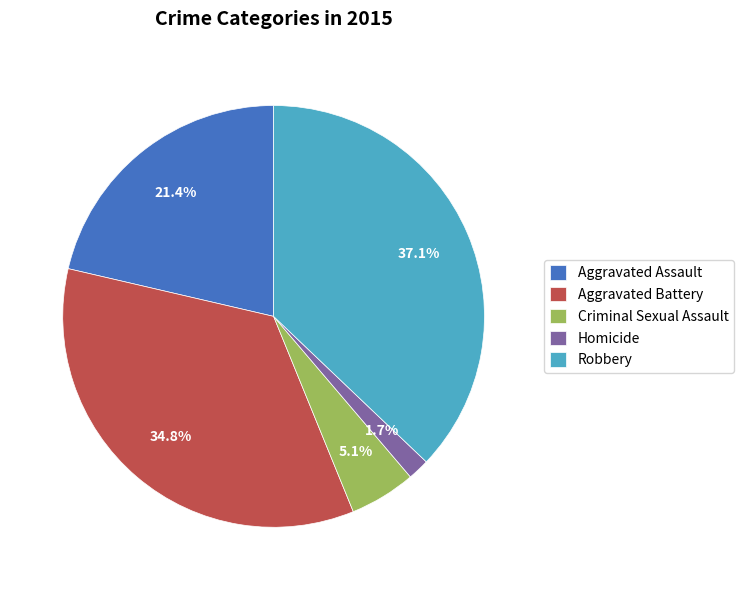

Which slice is the largest?

Robbery